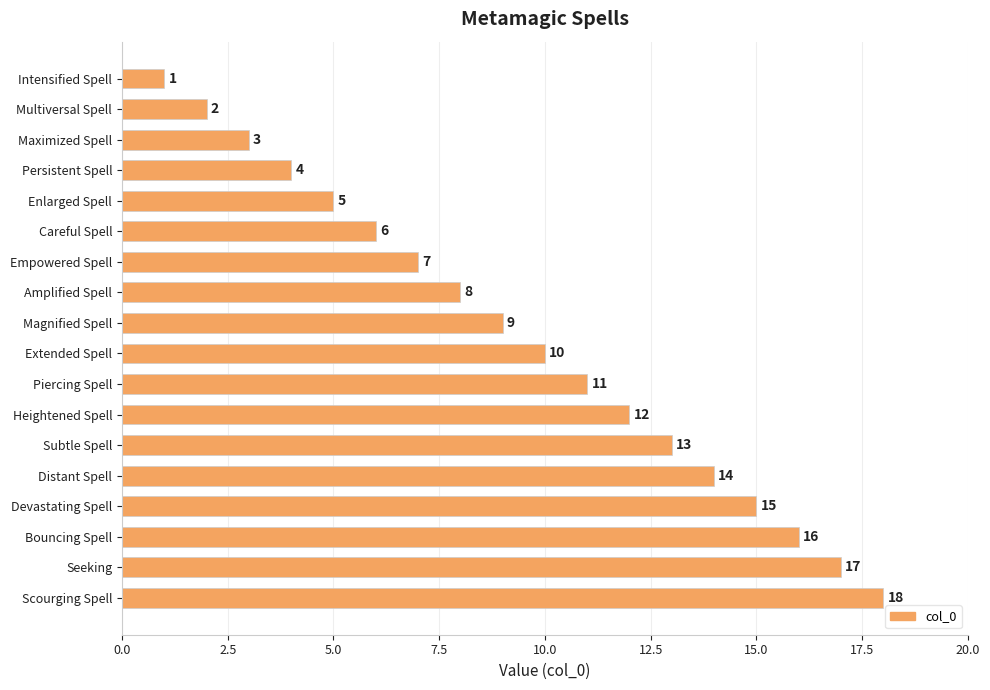

Are the bars horizontal?

Yes